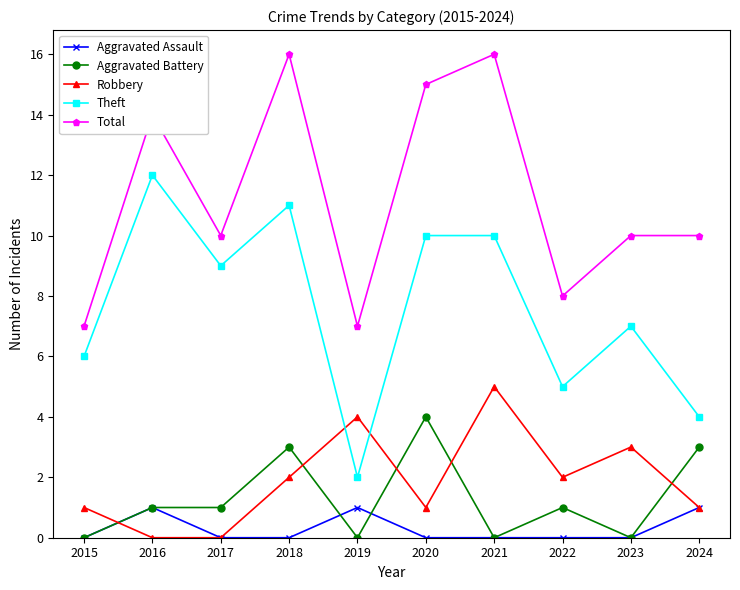

List the series in order of their peak value, highest first.

Total, Theft, Robbery, Aggravated Battery, Aggravated Assault